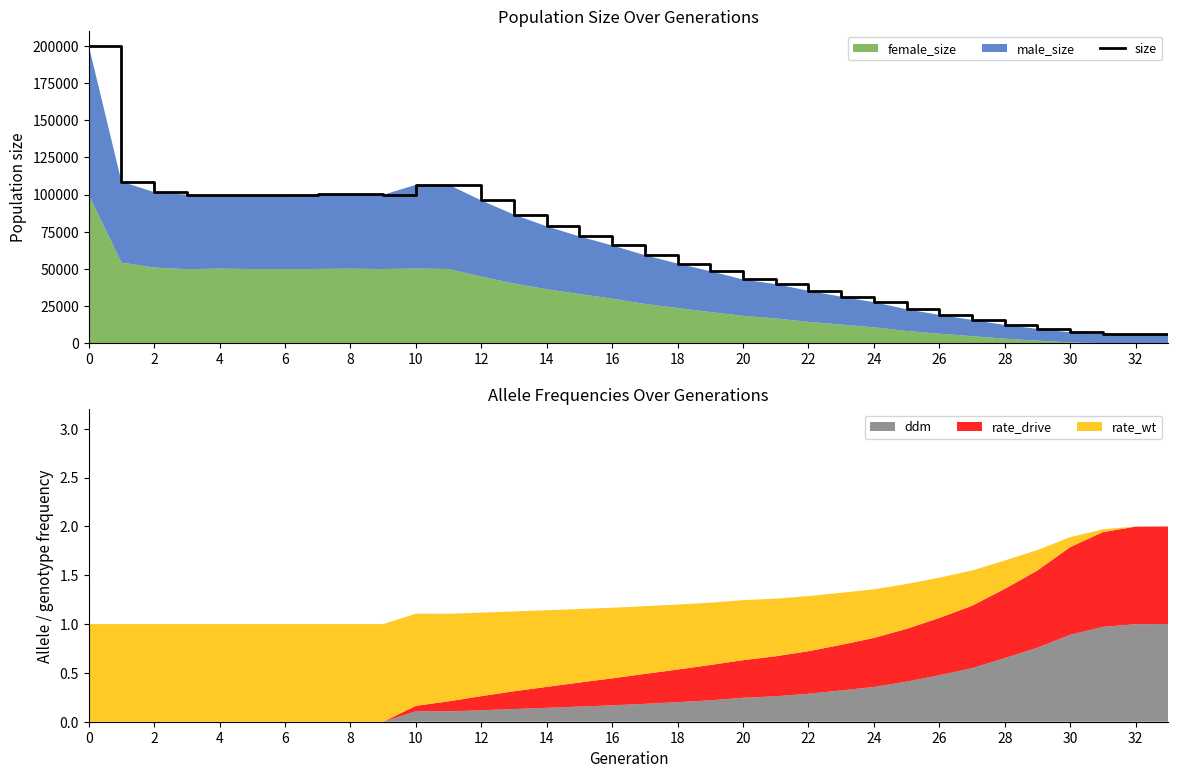

How many lines are shown in the chart?

1